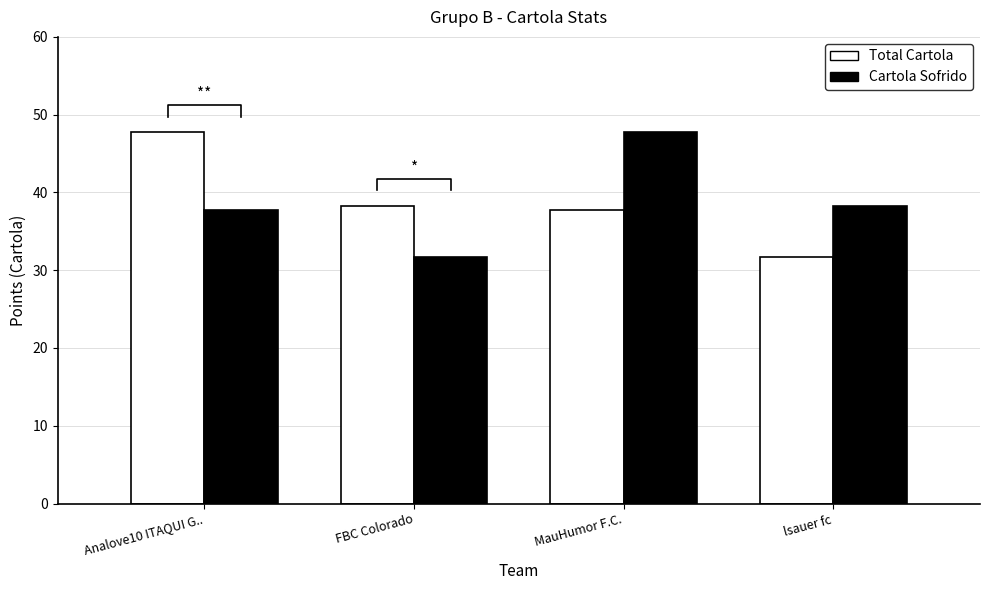

The value of Total Cartola at FBC Colorado is 61.8. True or false?

False